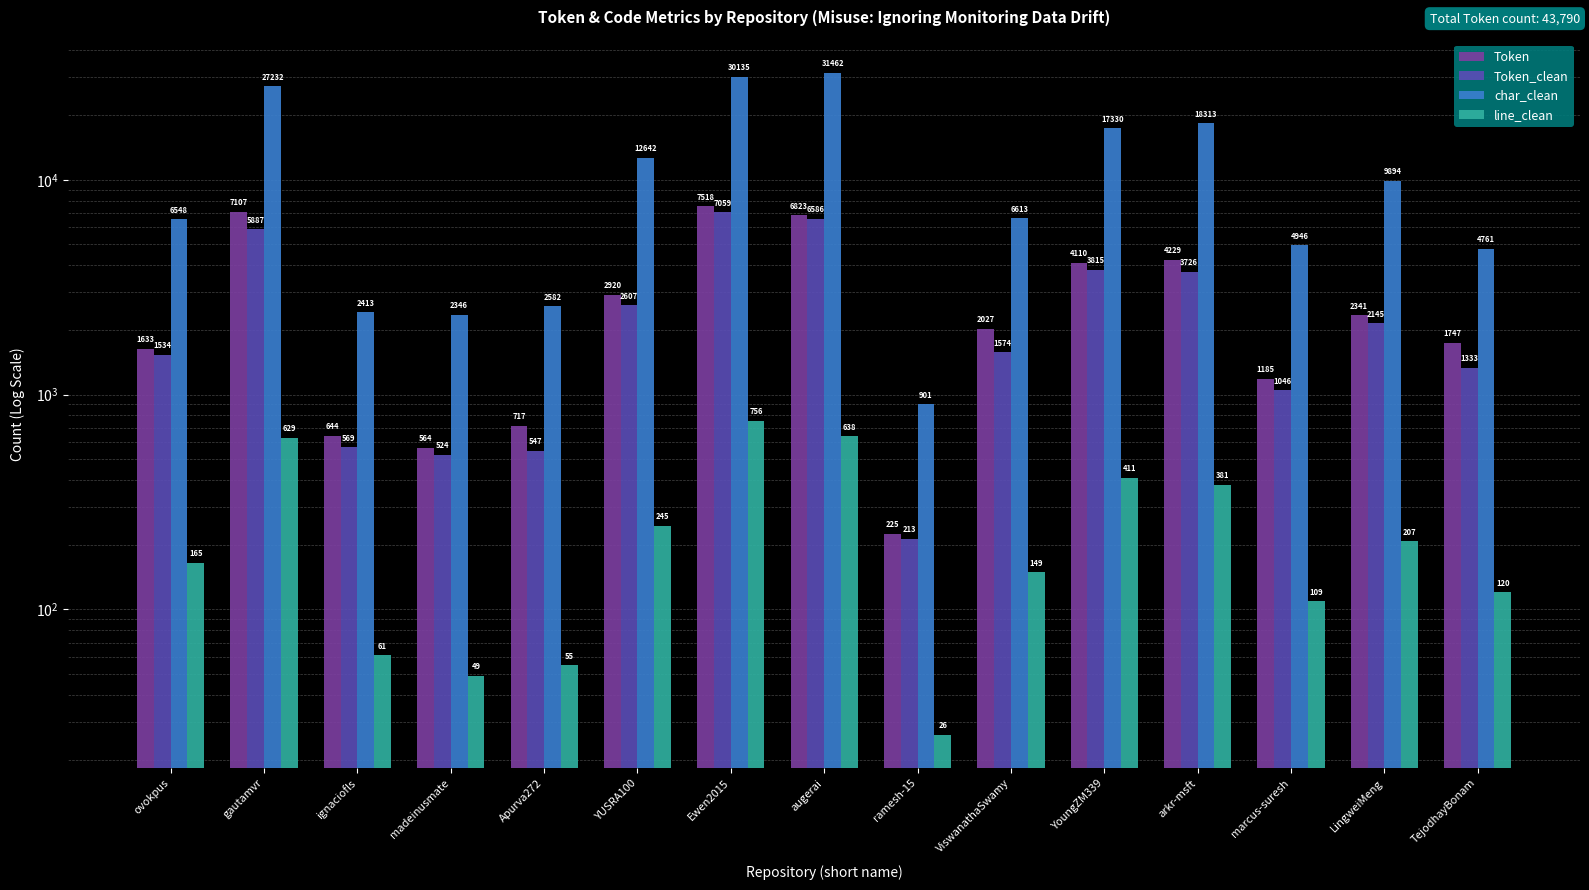

How many data points in char_clean are less than 6613?

7